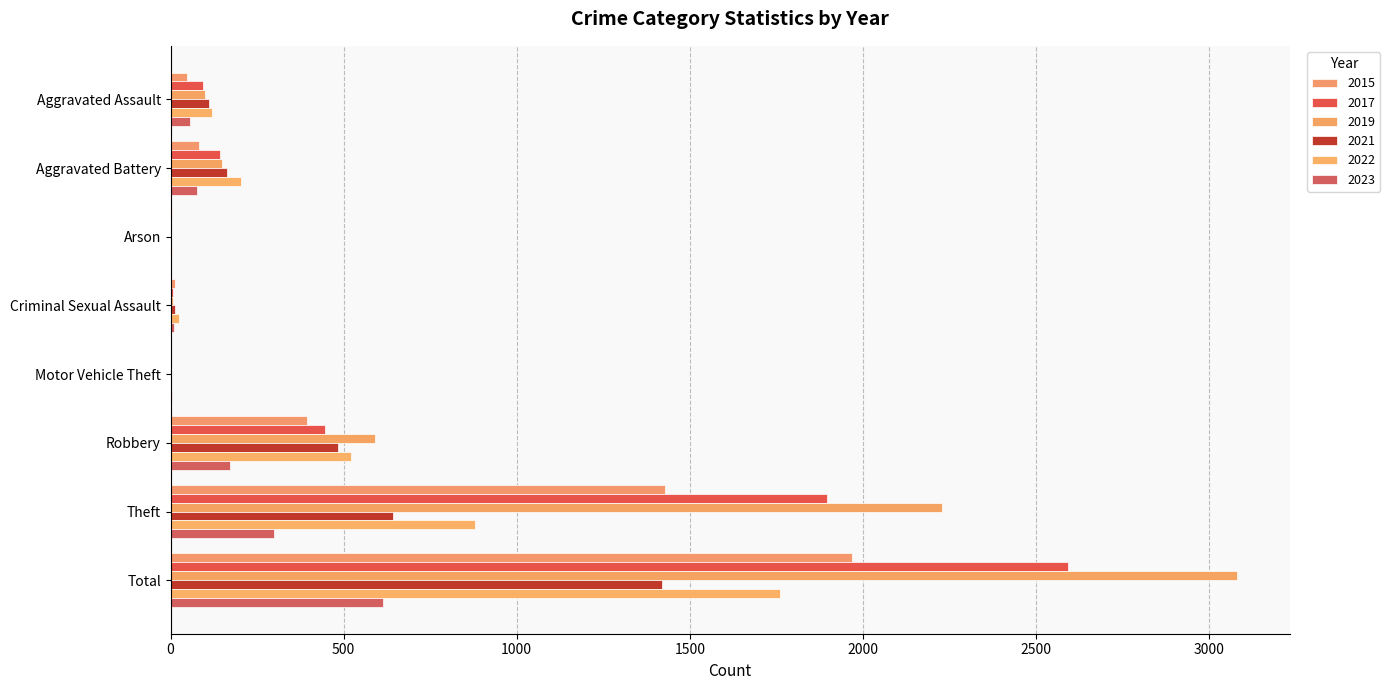

Count the number of categories in the chart.

8